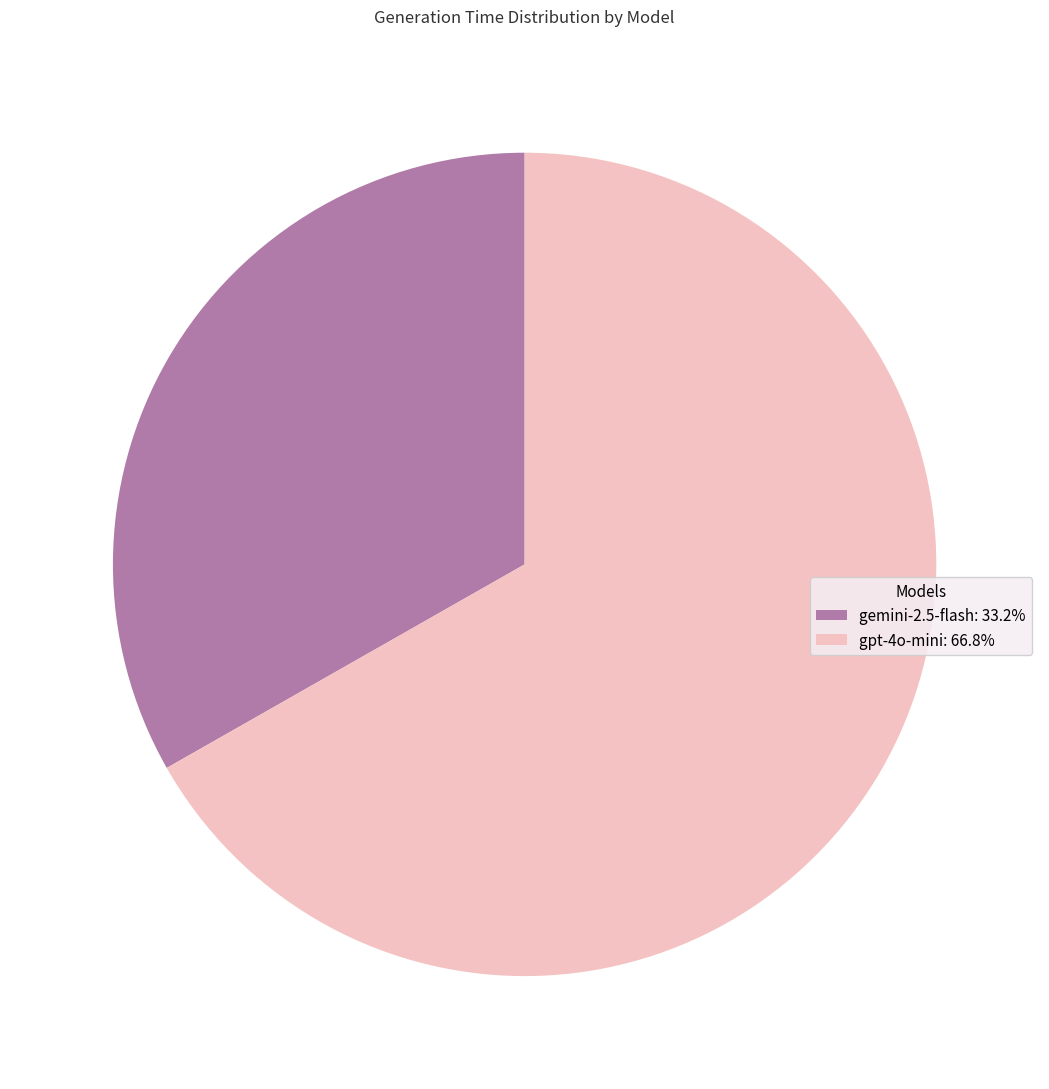

Rank the categories by value from lowest to highest.

gemini-2.5-flash, gpt-4o-mini